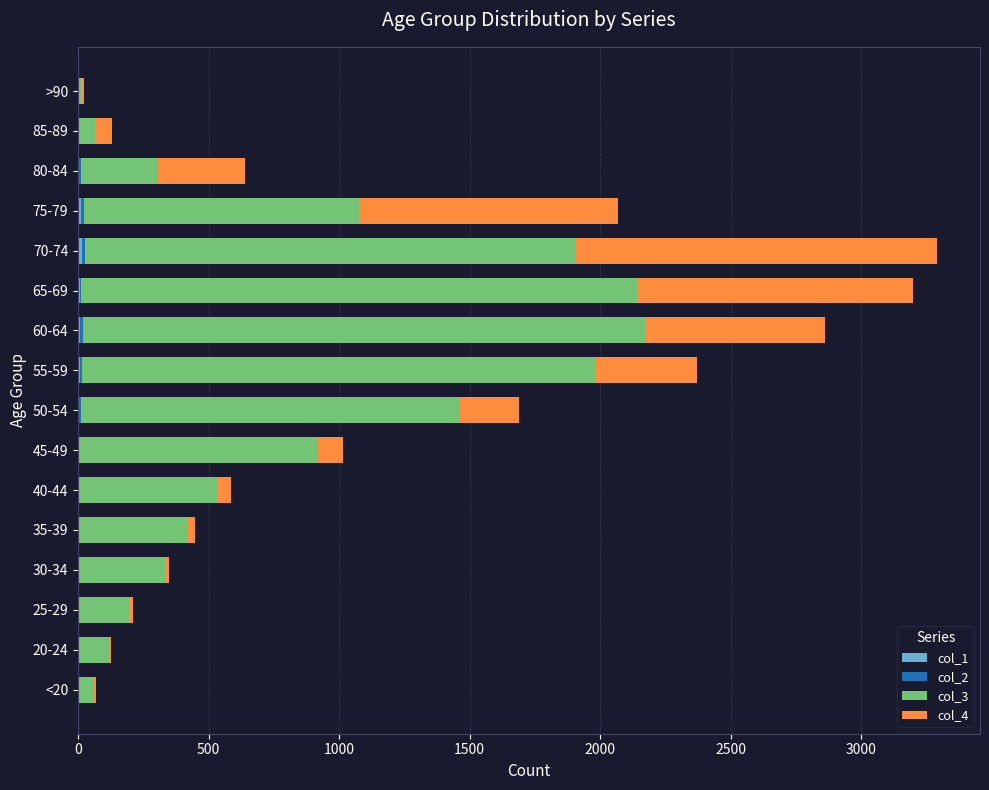

What is the average value of the col_1 series?

4